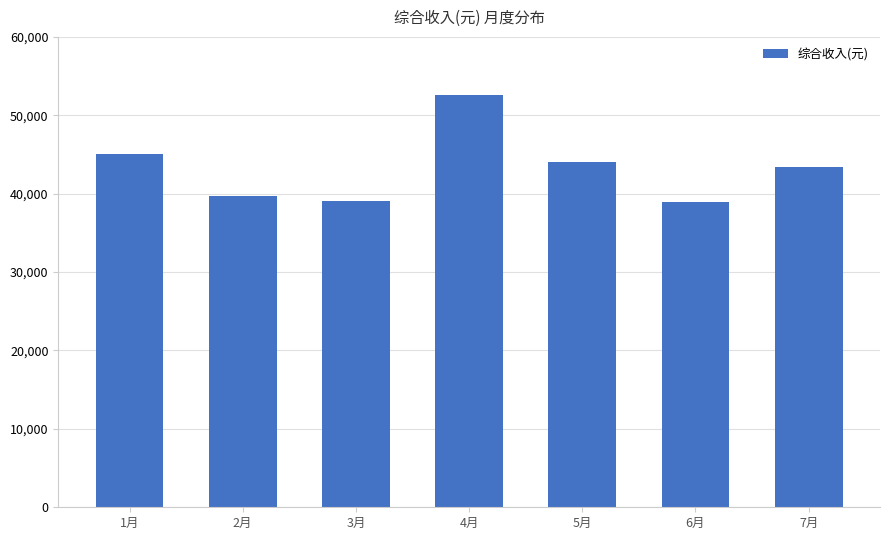

What is the sum of the values at 2月 and 4月?

92297.5